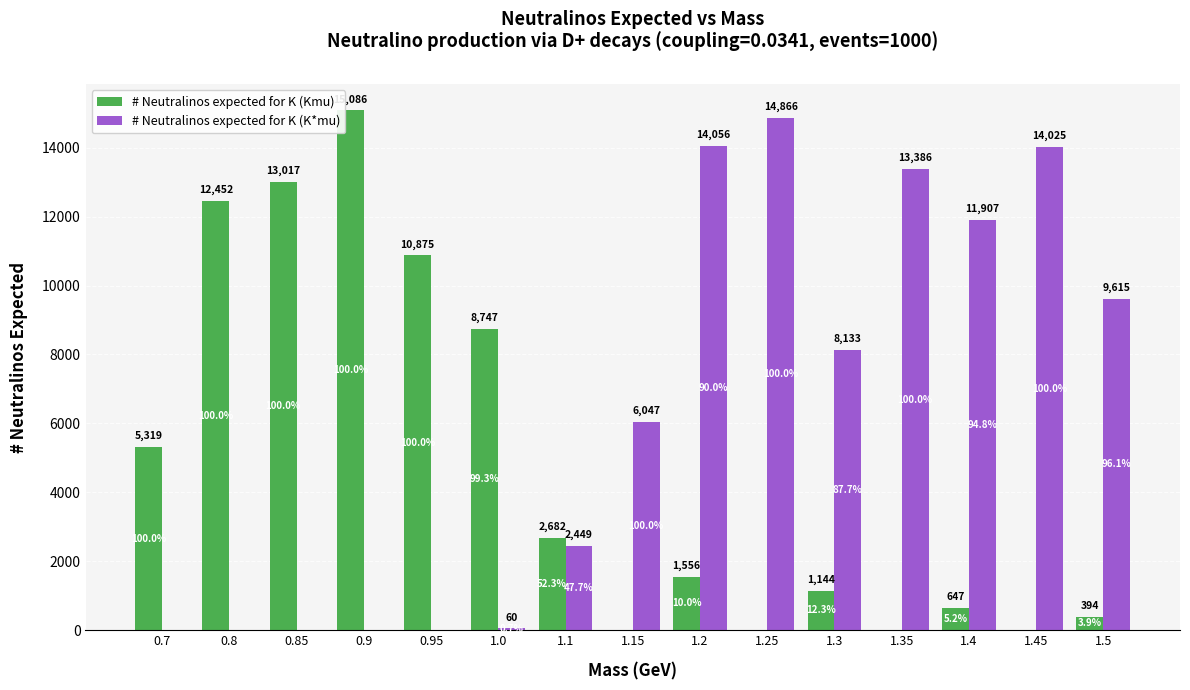

What is the difference between the maximum and second lowest values in the # Neutralinos expected for K (K*mu) series?

14865.6